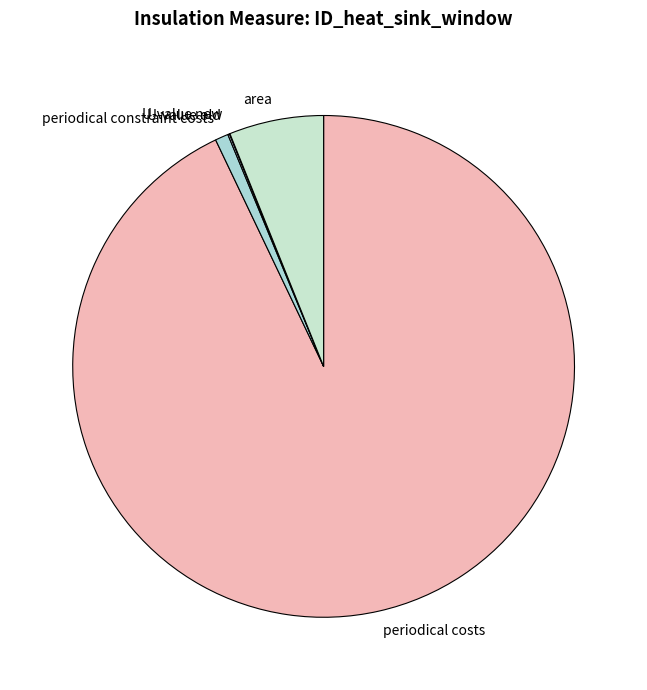

Combined, do periodical constraint costs and periodical costs account for over 50%?

Yes